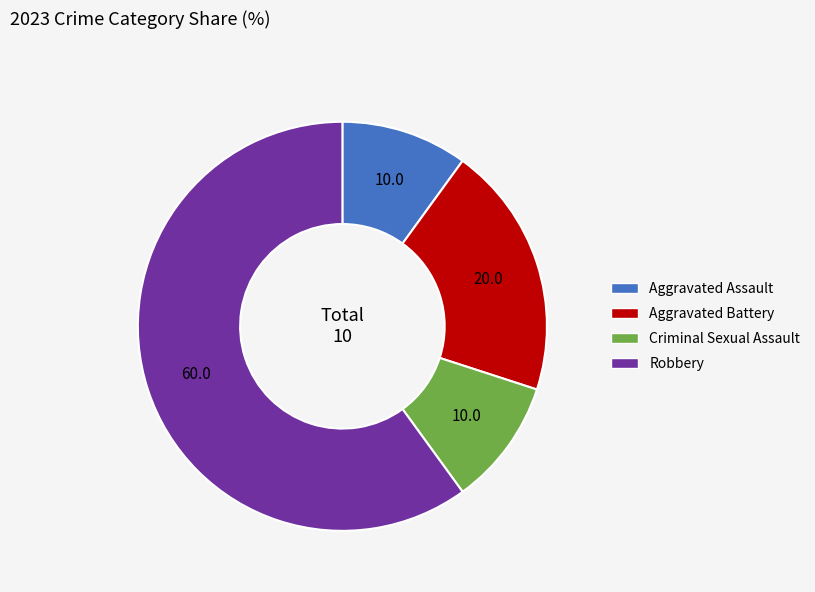

Between Robbery and Criminal Sexual Assault, which is larger?

Robbery